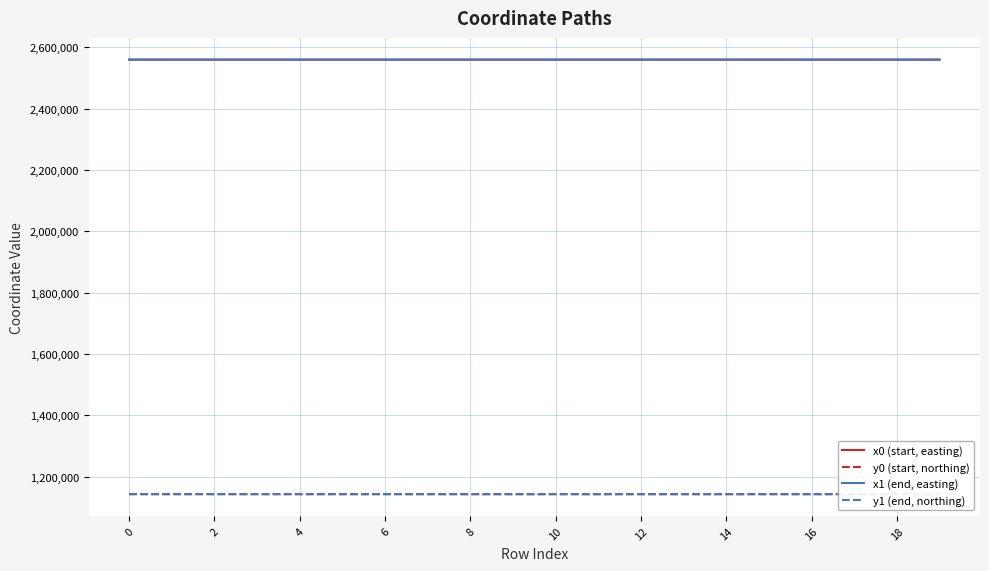

The value of x1 (end, easting) at 0 is 2559730.9. True or false?

True